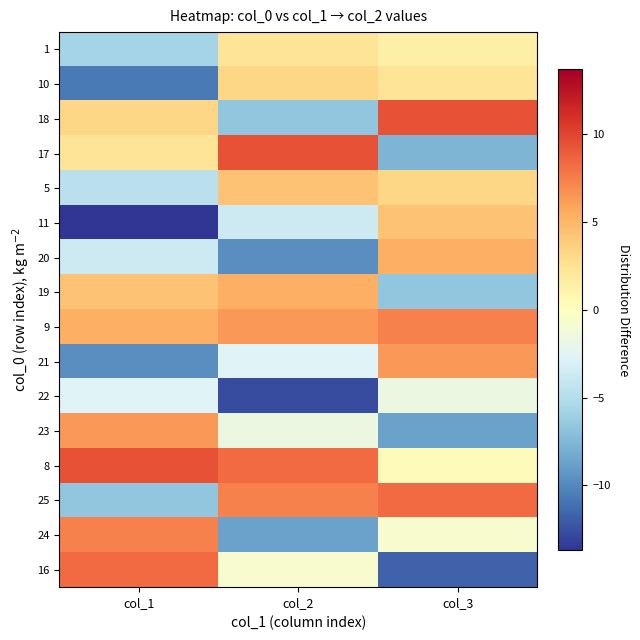

At how many categories does at least one series exceed 0?

3